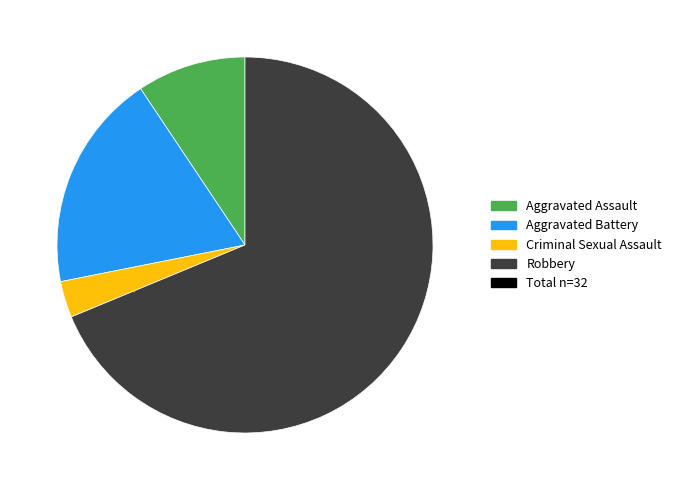

Is there any slice that represents more than half of the pie?

Yes